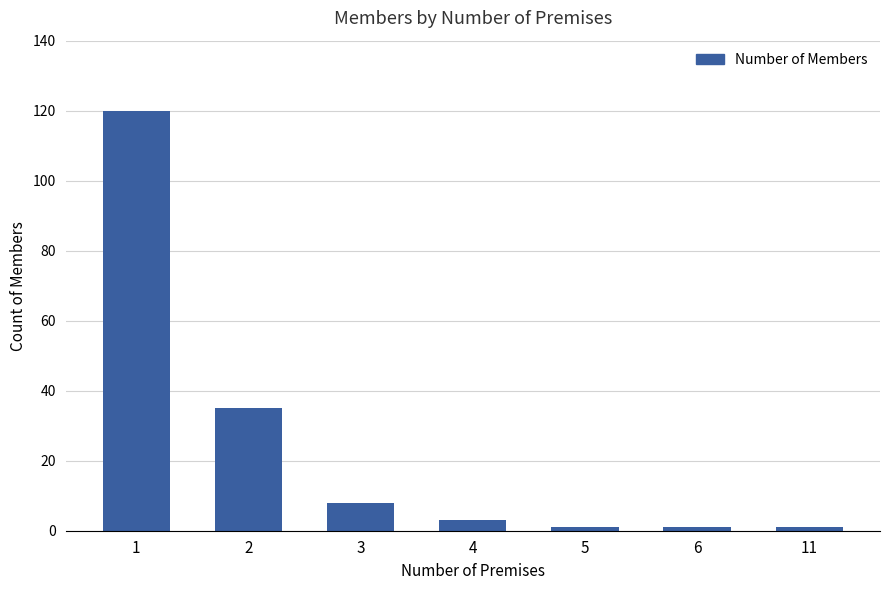

The chart shows a value of 3 at 4. True or false?

True